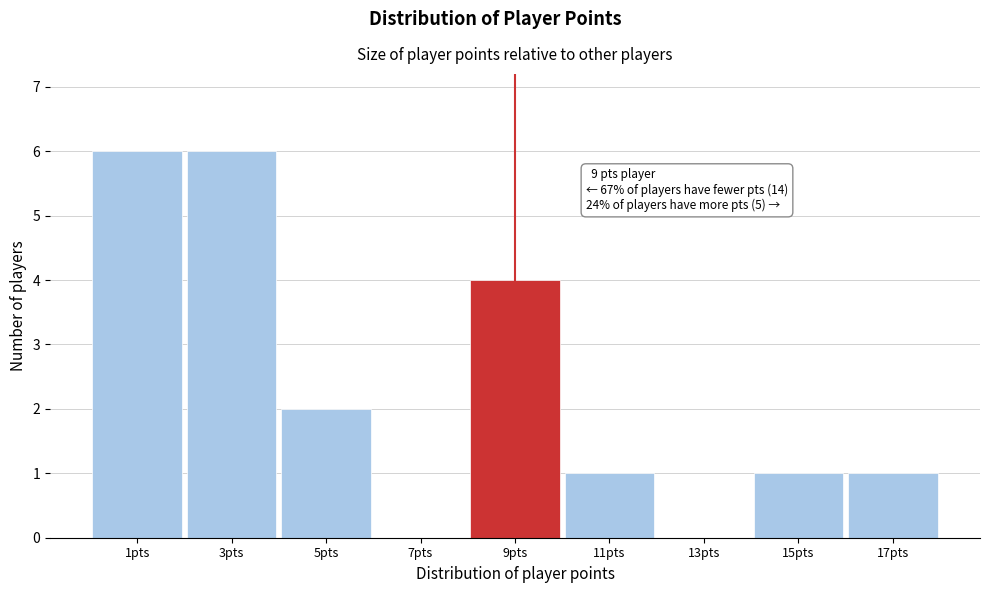

Reading left to right, what are all the values shown in this chart?

1pts=6	3pts=6	5pts=2	7pts=0	9pts=4	11pts=1	13pts=0	15pts=1	17pts=1